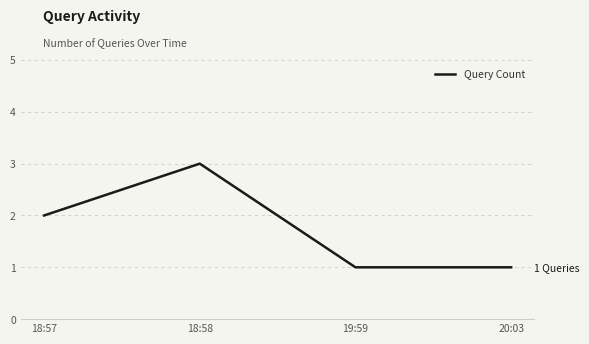

What is the sum of all values?

7